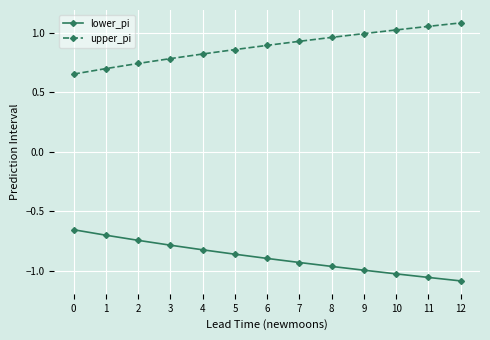

What is the approximate value of upper_pi at 3?

0.8